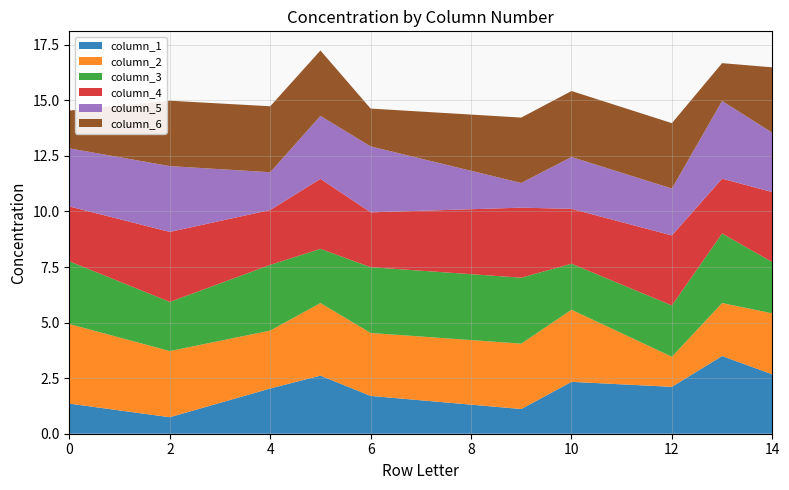

Reading right to left, extract all data points from this chart.

column_1: 2.7	3.5	2.1	2.3	1.1	1.7	2.6	2.0	0.7	1.4
column_2: 2.7	2.4	1.4	3.2	2.9	2.8	3.3	2.6	3.0	3.6
column_3: 2.3	3.1	2.3	2.1	3.0	3.0	2.4	3.0	2.2	2.8
column_4: 3.2	2.5	3.2	2.5	3.2	2.5	3.2	2.5	3.2	2.5
column_5: 2.7	3.5	2.1	2.3	1.1	3.0	2.8	1.7	3.0	2.6
column_6: 2.9	1.7	2.9	3.0	2.9	1.7	2.9	3.0	2.9	1.7